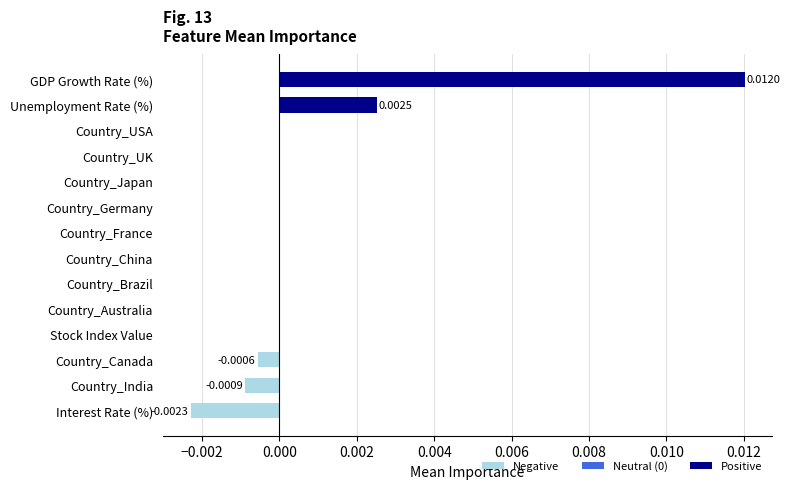

Which label corresponds to the largest value in the chart?

GDP Growth Rate (%)